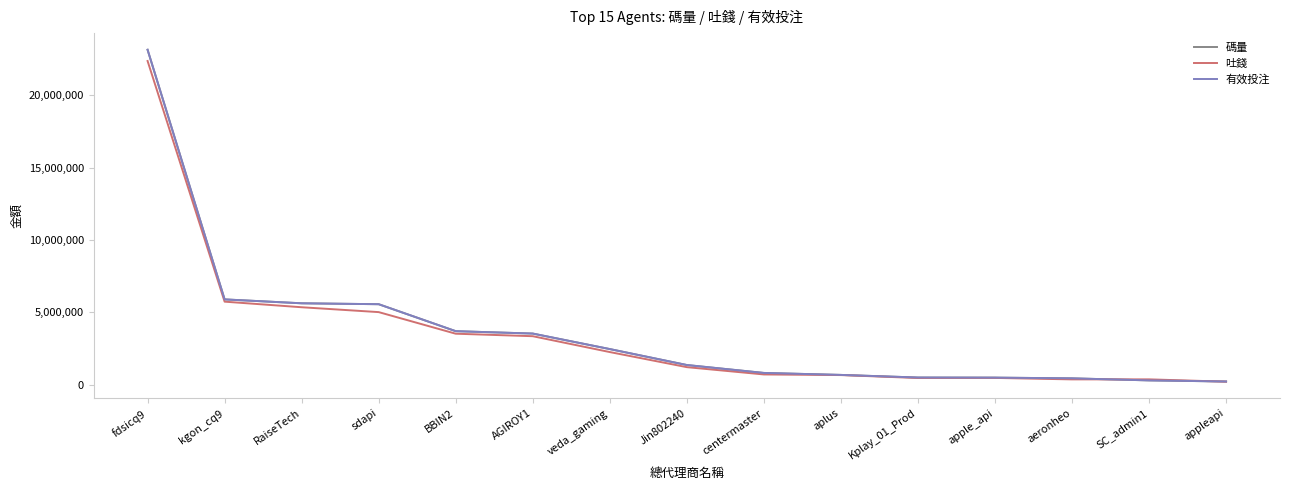

Is the value of 吐錢 at kgon_cq9 greater than the value of 碼量 at AGIROY1?

Yes